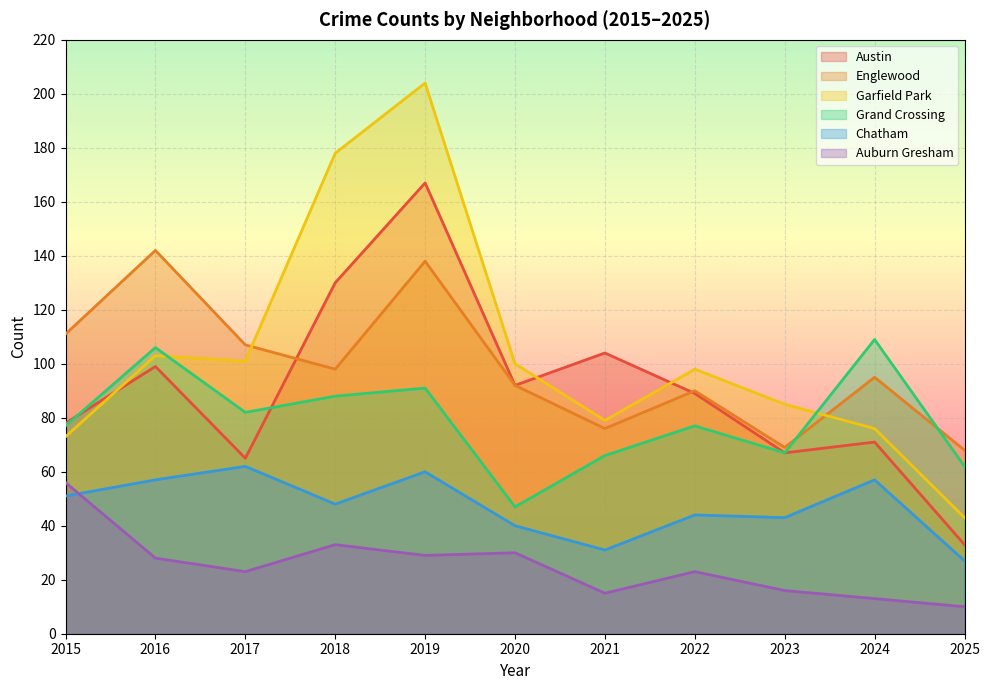

At which label does Grand Crossing first exceed 77?

2016